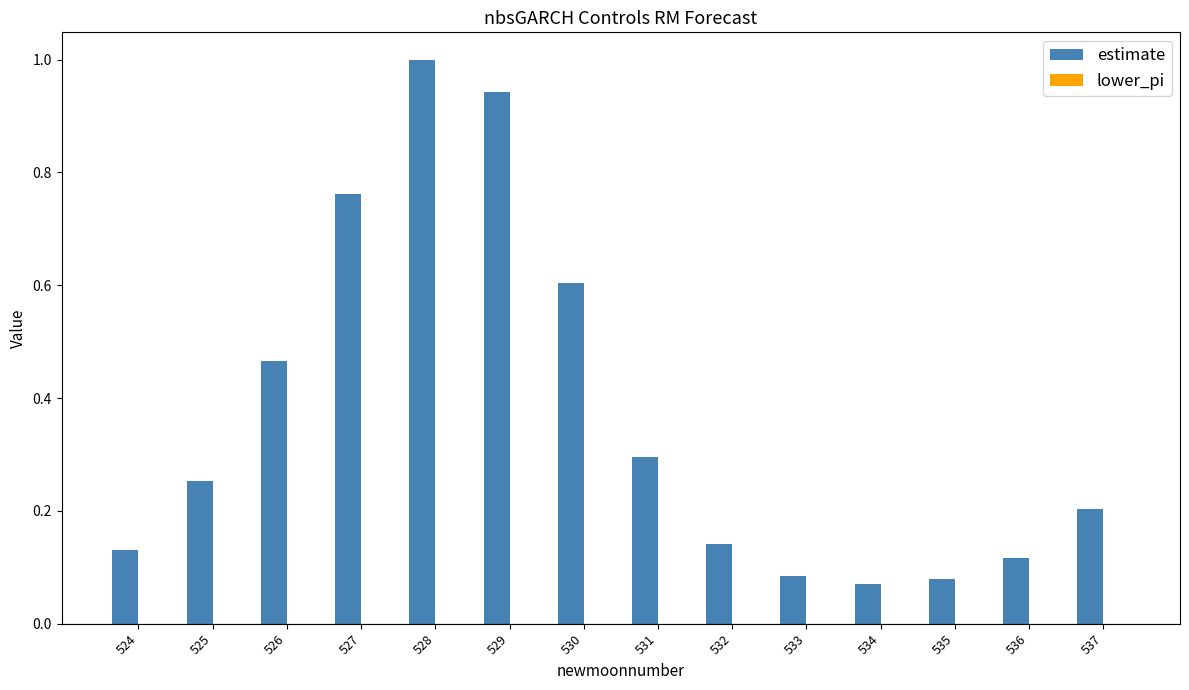

What is the maximum value shown in the chart?

1.0